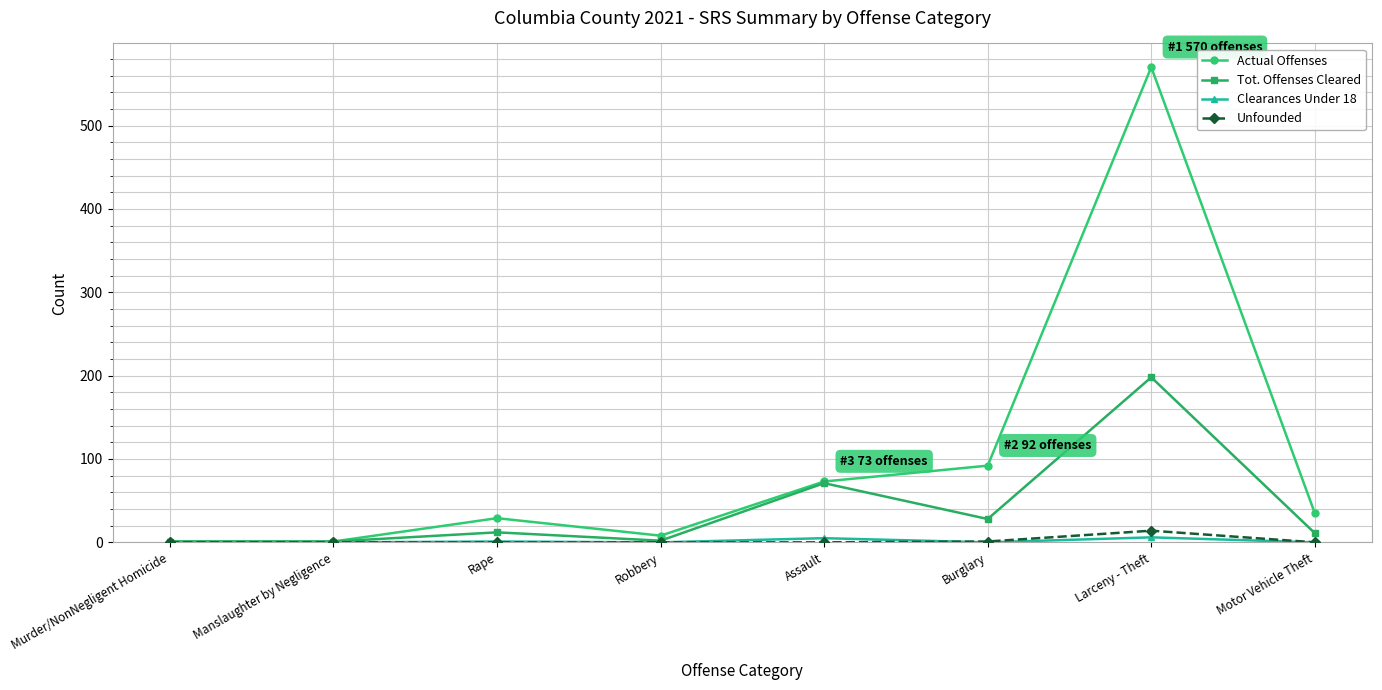

Where is Tot. Offenses Cleared nearest to the value 99?

Assault